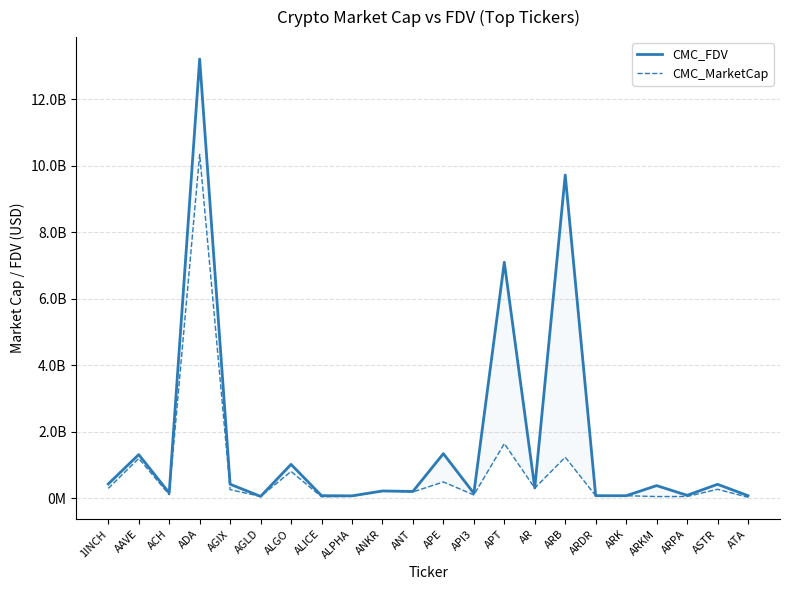

Reading left to right, transcribe all the data shown in this chart.

CMC_FDV: 1INCH=436232524.9	AAVE=1317960517.2	ACH=166761211.8	ADA=13205966673.9	AGIX=428593247.7	AGLD=62170105.2	ALGO=1024883840.0	ALICE=84292970.8	ALPHA=78386600.2	ANKR=224867425.3	ANT=211581912.7	APE=1346477216.8	API3=154709459.4	APT=7099959575.9	AR=314543040.0	ARB=9719172220.1	ARDR=83174658.9	ARK=82383372.9	ARKM=386217978.9	ARPA=95015208.0	ASTR=425584888.3	ATA=83697119.7
CMC_MarketCap: 1INCH=303495094.8	AAVE=1201901024.1	ACH=115050158.3	ADA=10339981888.0	AGIX=265673652.6	AGLD=62170105.2	ALGO=812261554.0	ALICE=49935920.7	ALPHA=64433785.4	ANKR=224867425.3	ANT=196210064.7	APE=496303086.6	API3=106685349.7	APT=1648587523.2	AR=311941792.9	ARB=1239194458.1	ARDR=83174658.9	ARK=82383372.9	ARKM=57932696.8	ARPA=59046673.2	ASTR=275752464.6	ATA=36281772.1